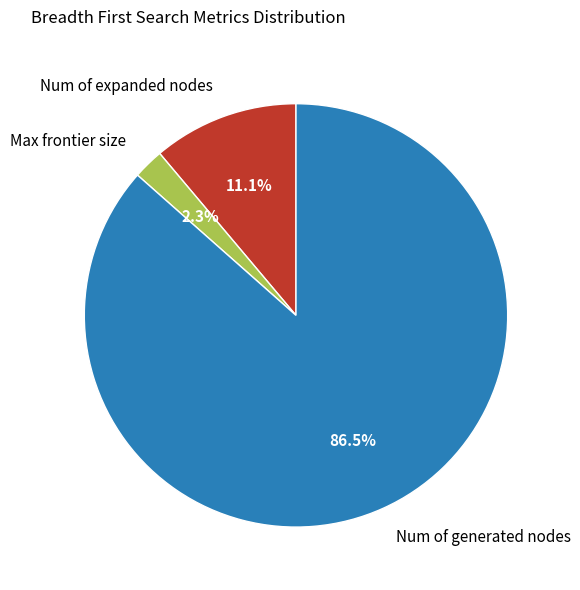

Rank the categories by value from lowest to highest.

Max frontier size, Num of expanded nodes, Num of generated nodes